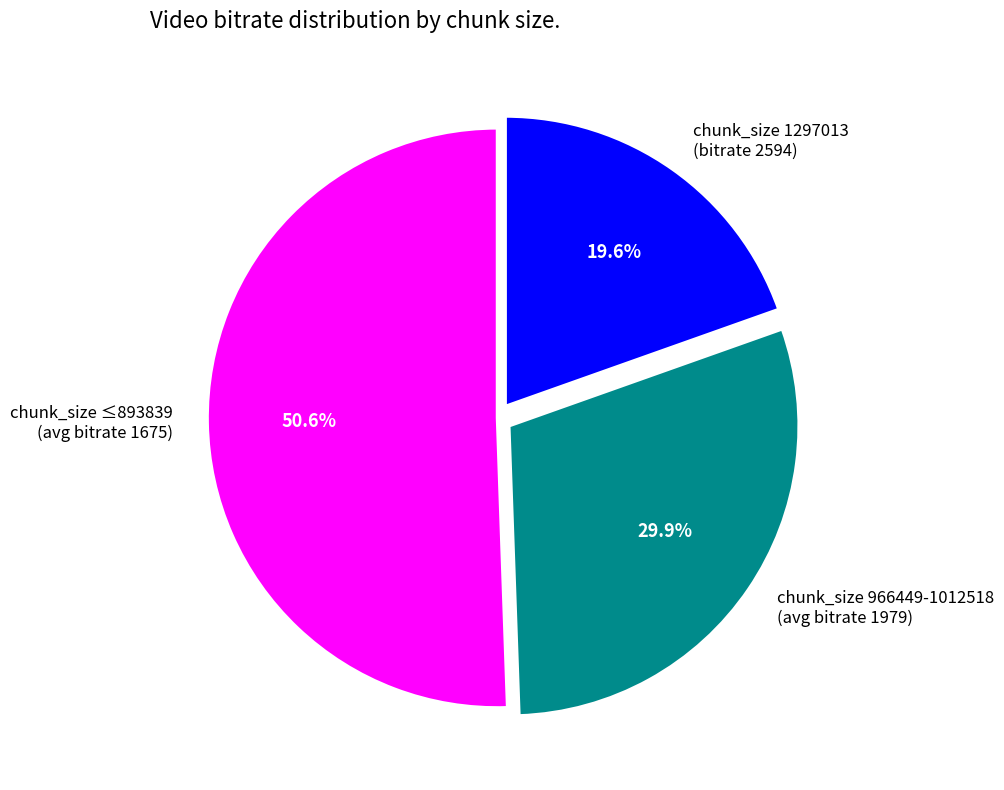

Which category has the biggest portion of the pie?

chunk_size ≤893839 (avg bitrate 1675)